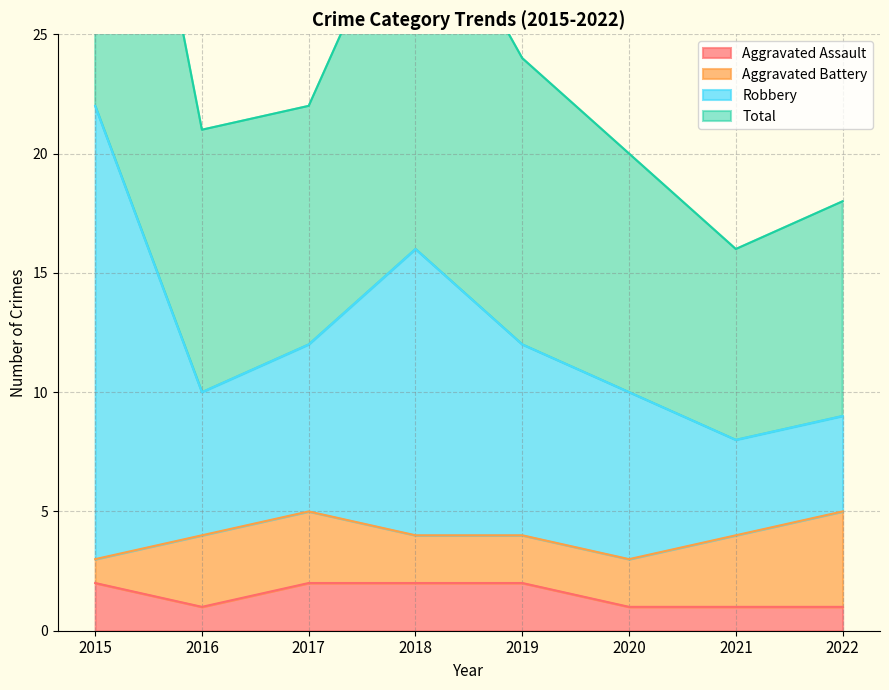

The Aggravated Assault series shows 4 at 2019. True or false?

False